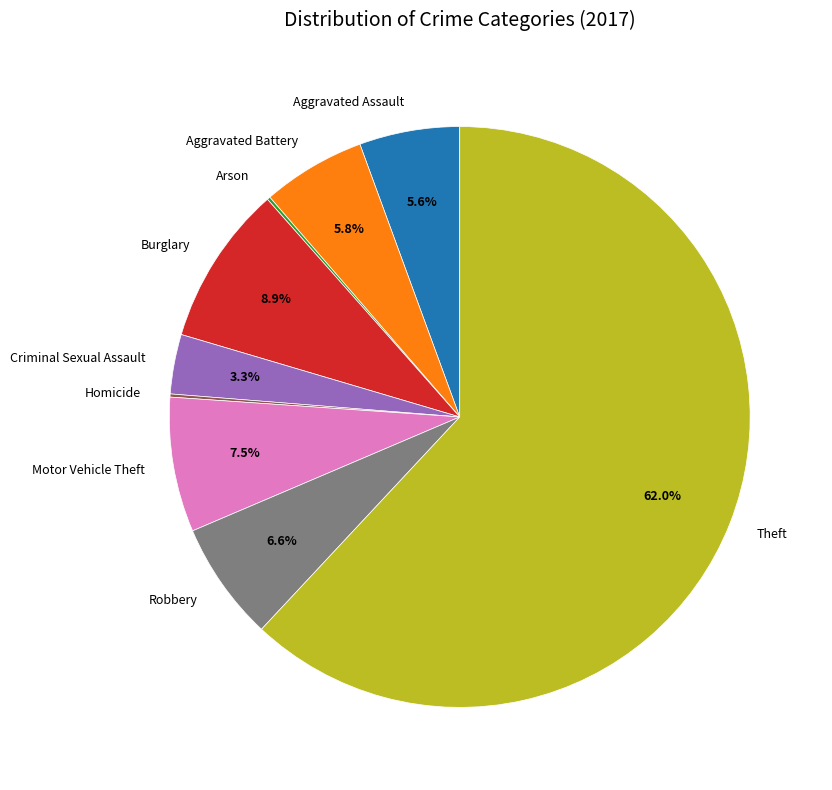

Is it true that Theft is 62% of the pie?

True